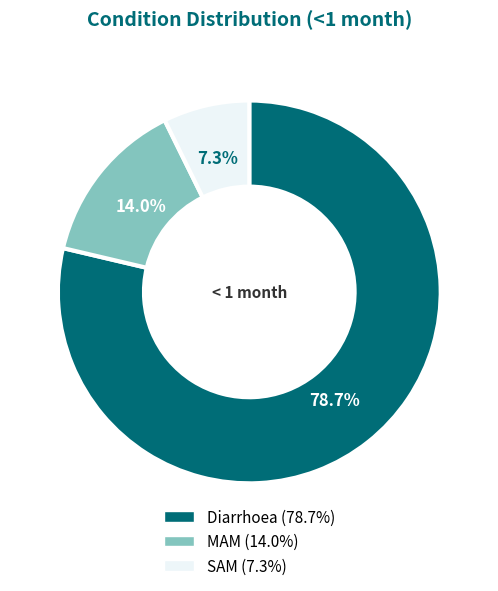

Is it true that MAM is 5% of the pie?

False